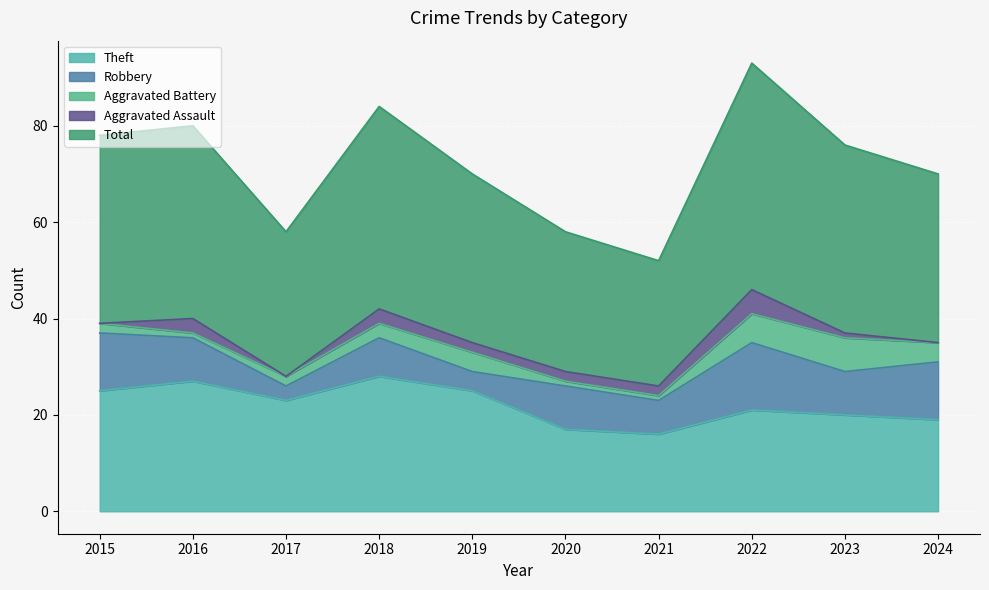

Reading left to right, what are all the values shown in this chart?

Theft: 25	27	23	28	25	17	16	21	20	19
Robbery: 12	9	3	8	4	9	7	14	9	12
Aggravated Battery: 2	1	2	3	4	1	1	6	7	4
Aggravated Assault: 0	3	0	3	2	2	2	5	1	0
Total: 39	40	30	42	35	29	26	47	39	35